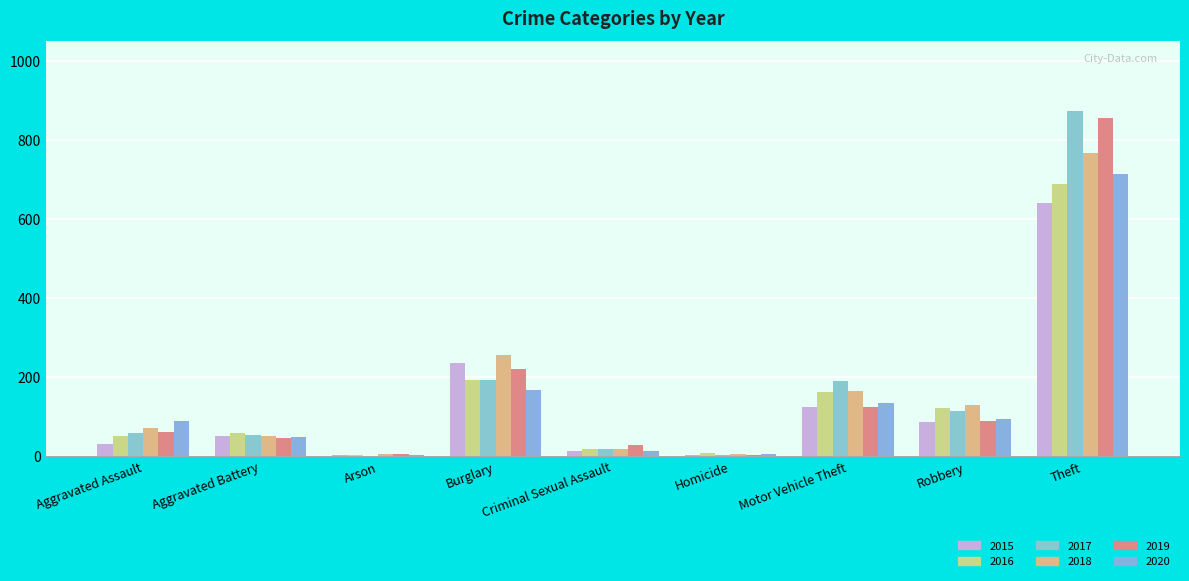

Where does the 2019 series first go above 61?

Burglary